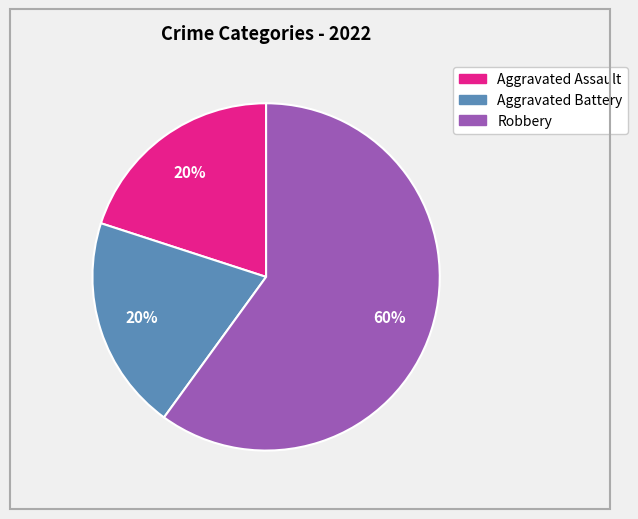

Is the sum of Aggravated Battery and Robbery greater than half?

Yes